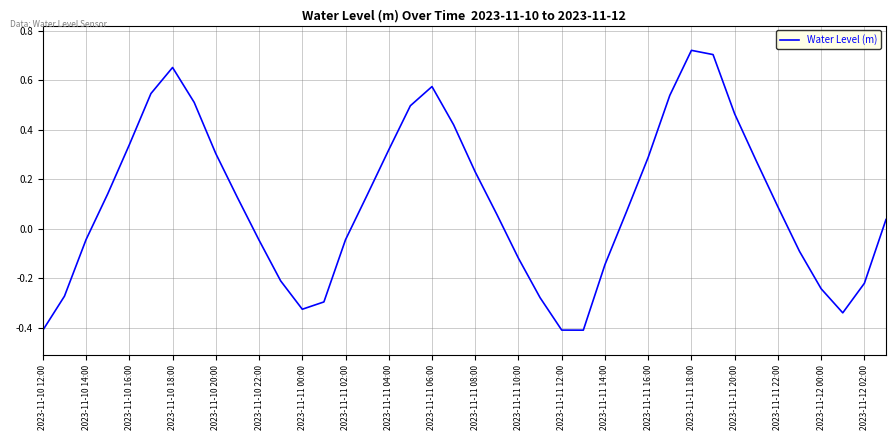

What is the difference between the maximum and minimum values?

1.1